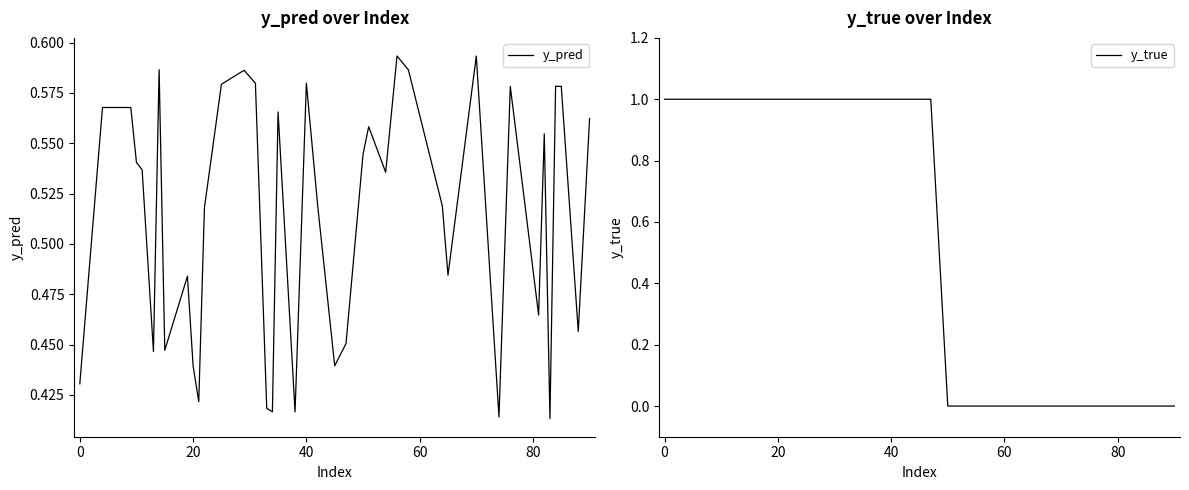

The y_pred series shows 0.2 at 20. True or false?

False